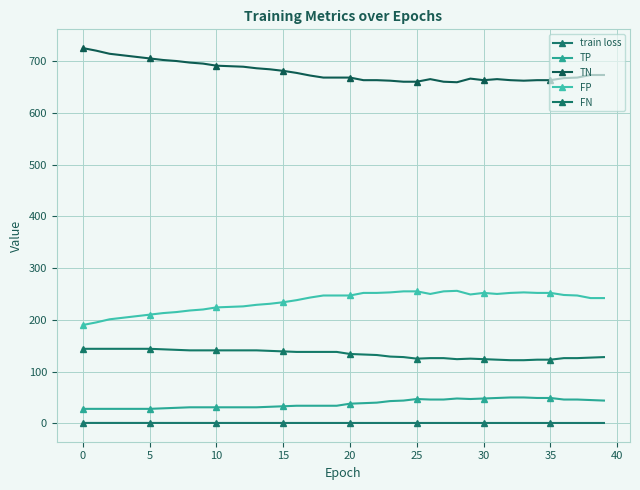

At which category does TP reach its first local valley?

29